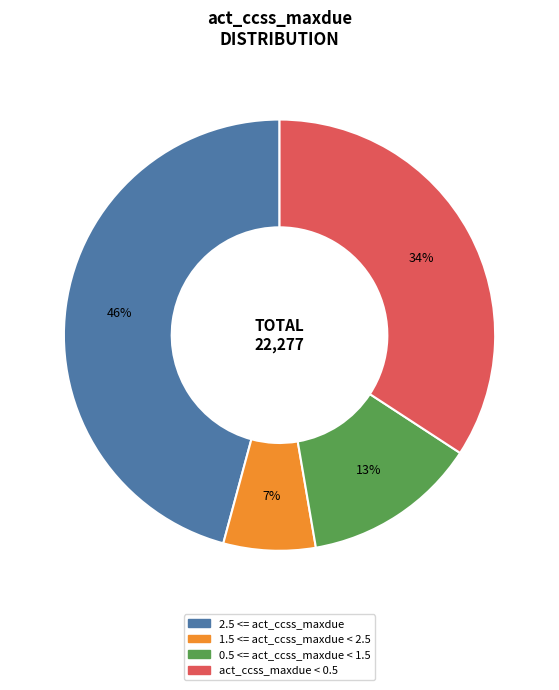

How many slices are in this pie chart?

4